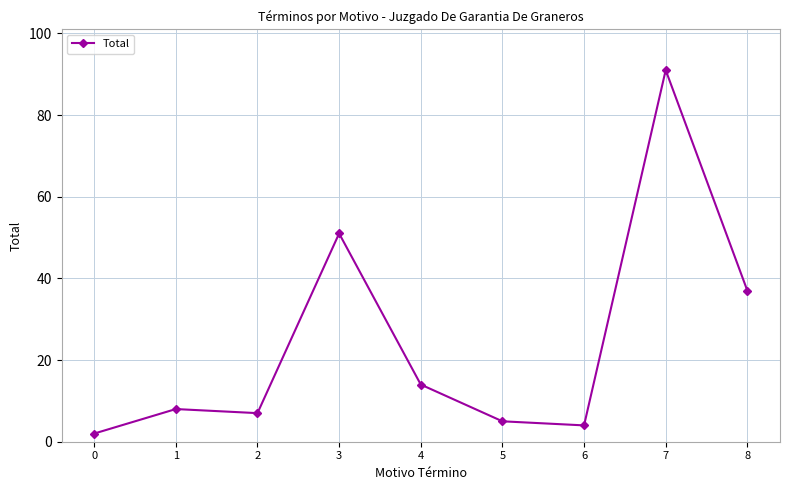

What is the maximum value shown in the chart?

91